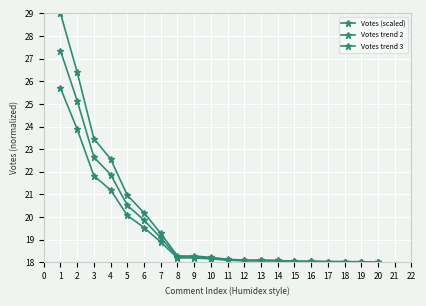

What is the difference between the maximum and minimum values in the Votes trend 2 series?

9.3